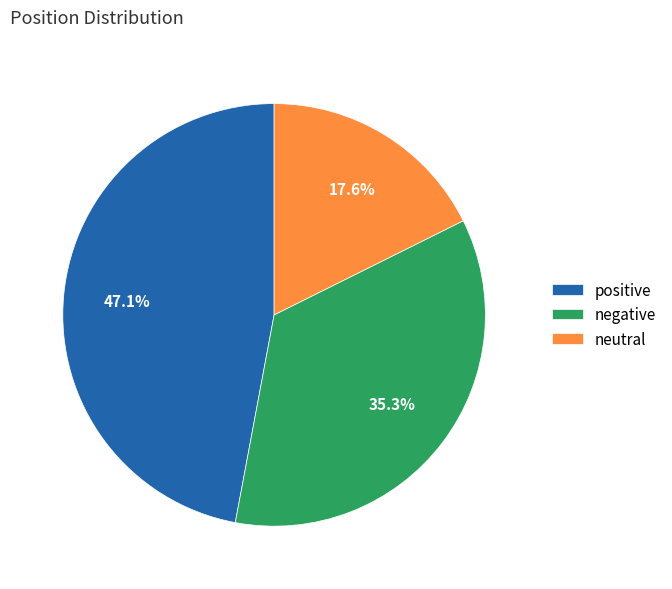

To the nearest percent, what portion does positive represent?

47%